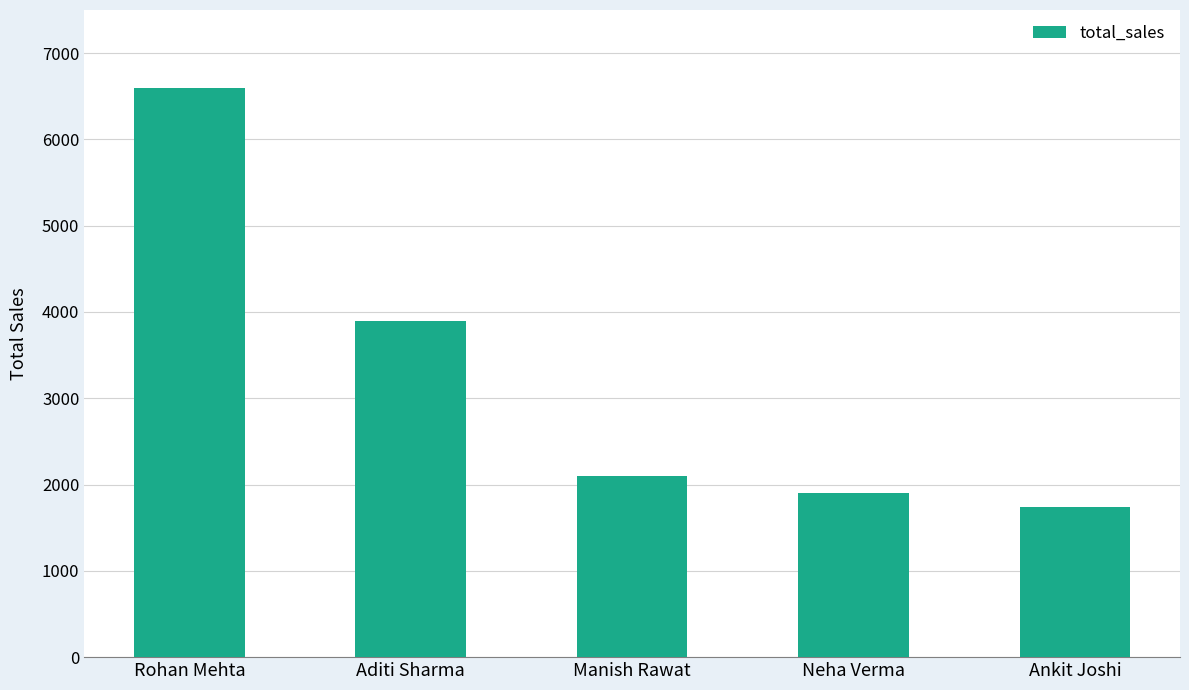

Reading left to right, extract all data points from this chart.

Rohan Mehta=6597	Aditi Sharma=3897	Manish Rawat=2098	Neha Verma=1899	Ankit Joshi=1743